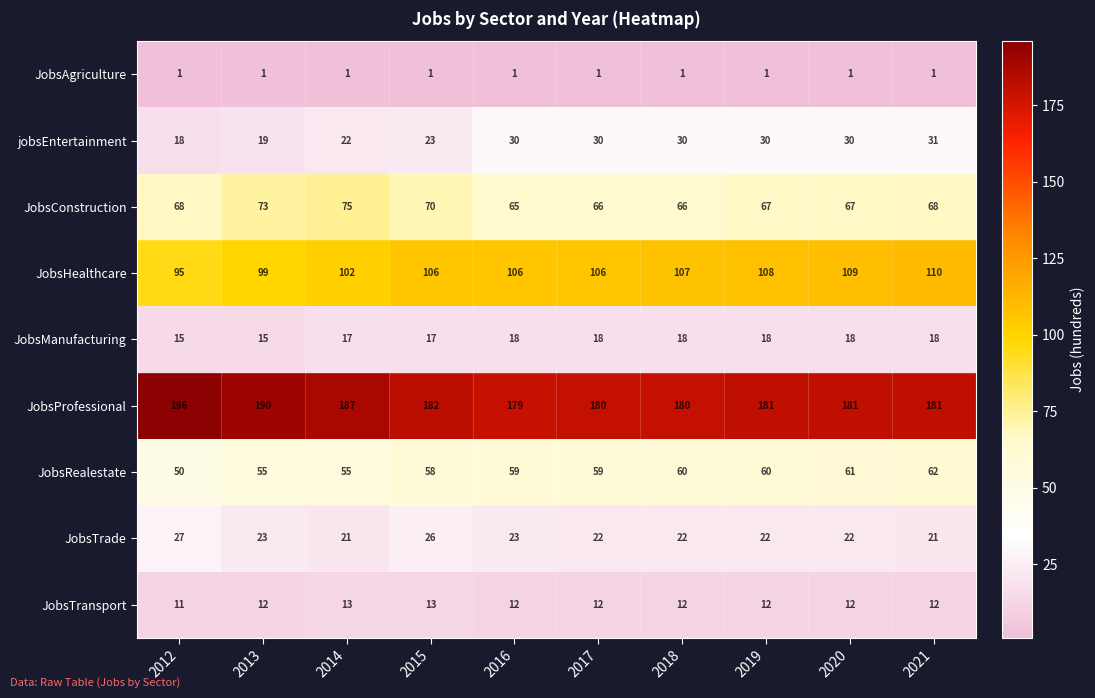

Is the value of JobsProfessional at 2018 greater than the value of JobsTransport at 2017?

Yes